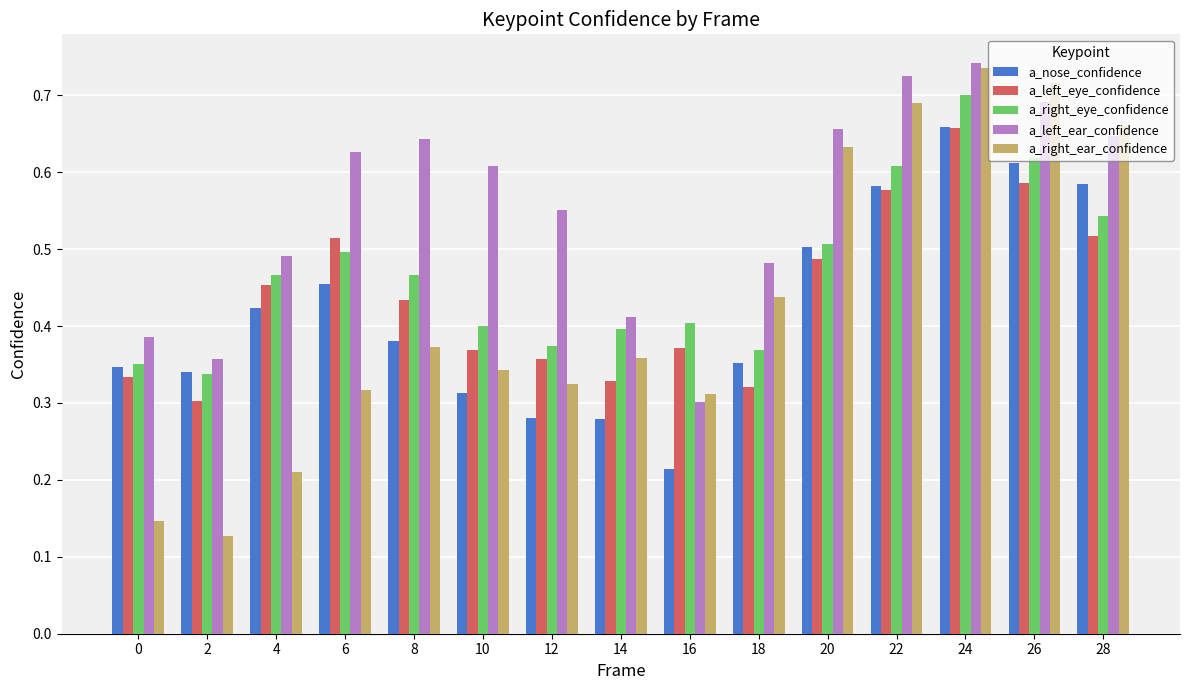

What is the sum of all a_left_eye_confidence values?

6.6